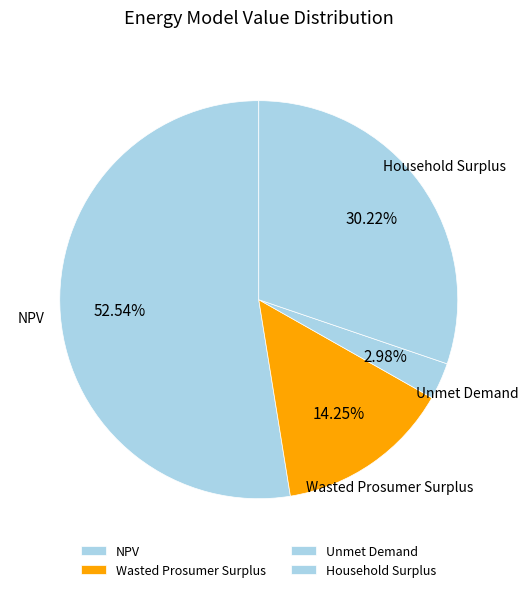

Is there a majority slice in this chart?

Yes